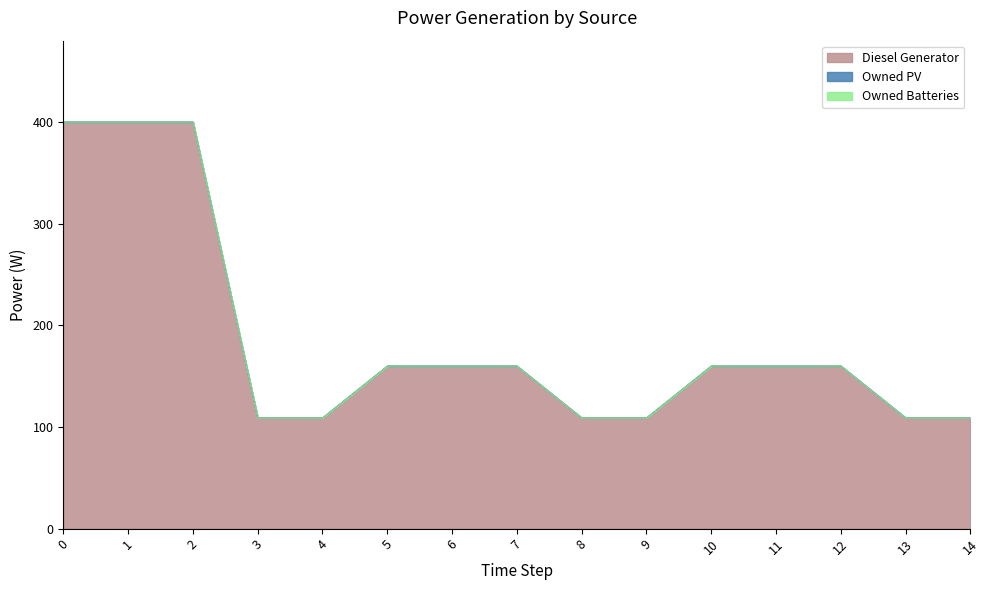

At how many categories does at least one series exceed 257?

3